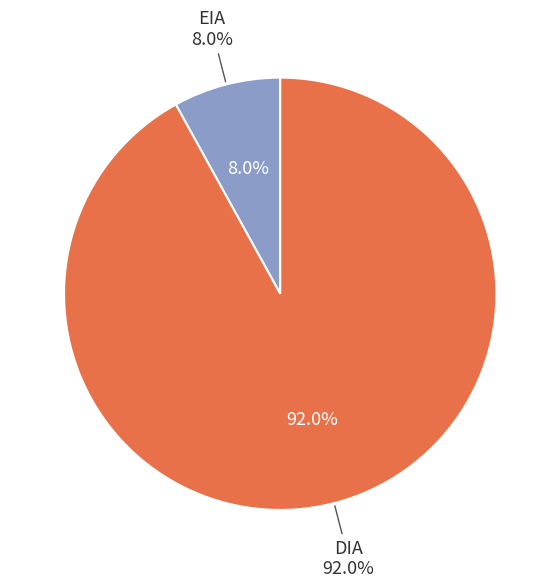

True or false: EIA accounts for 17% of the total.

False